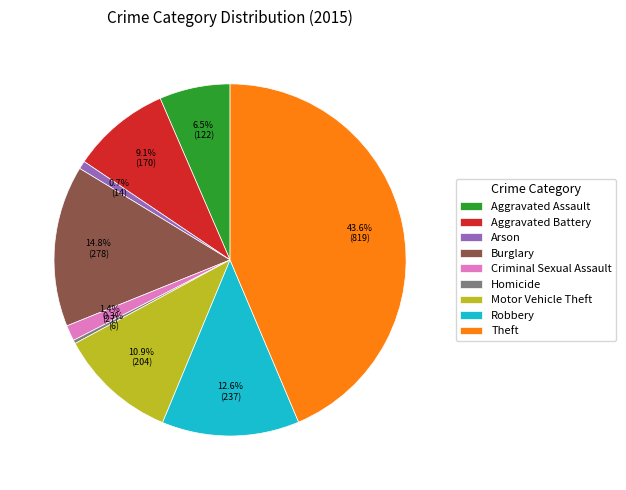

What is the largest slice in the pie chart?

Theft